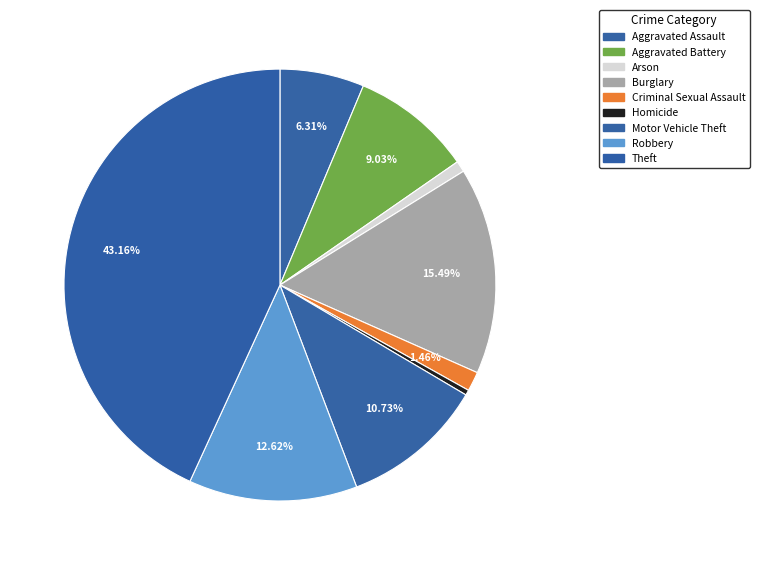

What percentage is NOT represented by Aggravated Battery?

91.0%